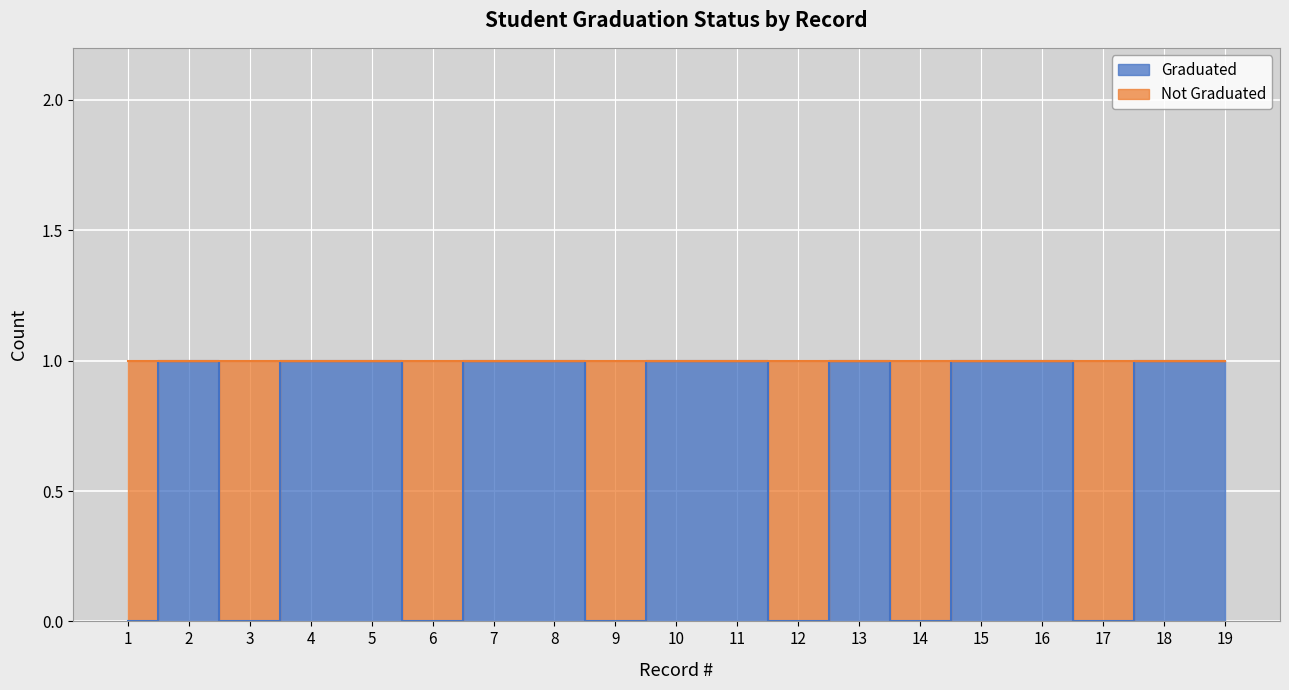

Reading right to left, transcribe all the data shown in this chart.

19=1	18=1	17=0	16=1	15=1	14=0	13=1	12=0	11=1	10=1	9=0	8=1	7=1	6=0	5=1	4=1	3=0	2=1	1=0